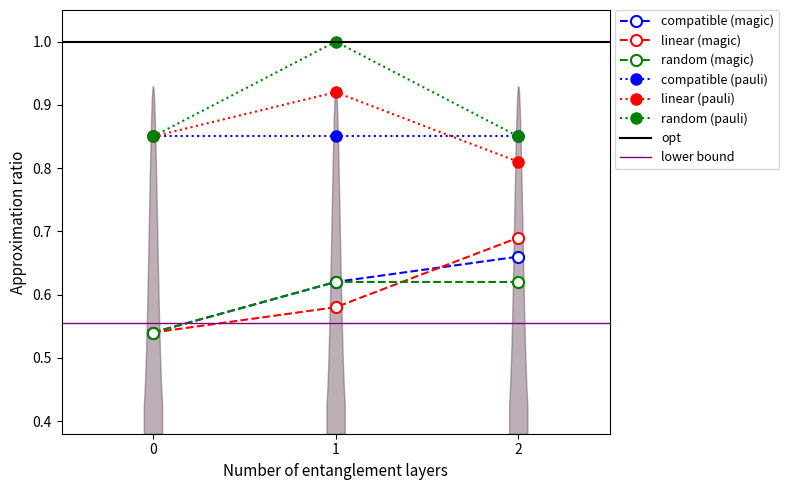

At how many categories does at least one series exceed 0?

3